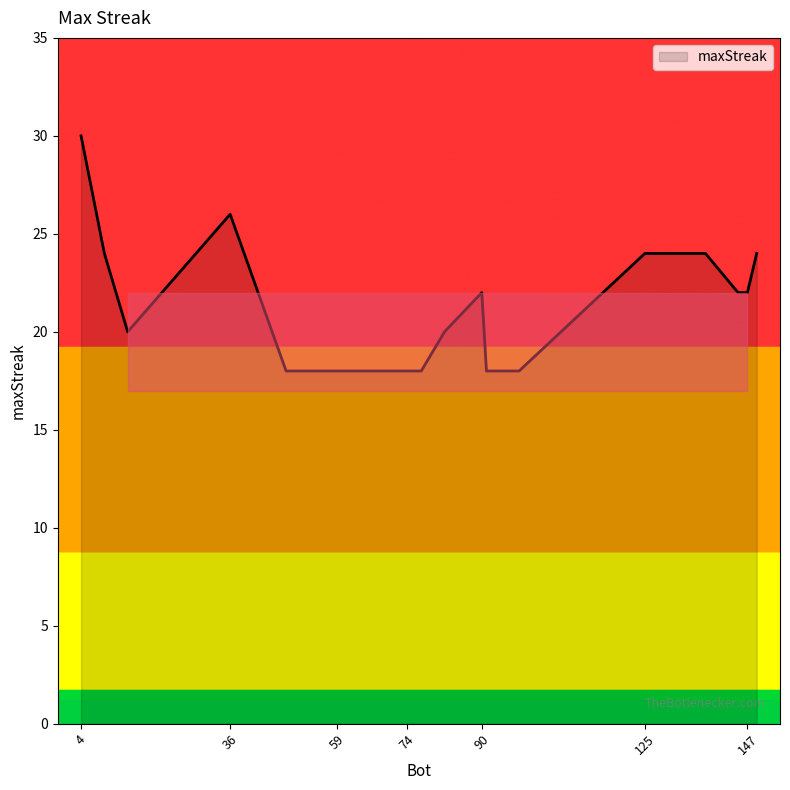

What is the maximum value shown in the chart?

30